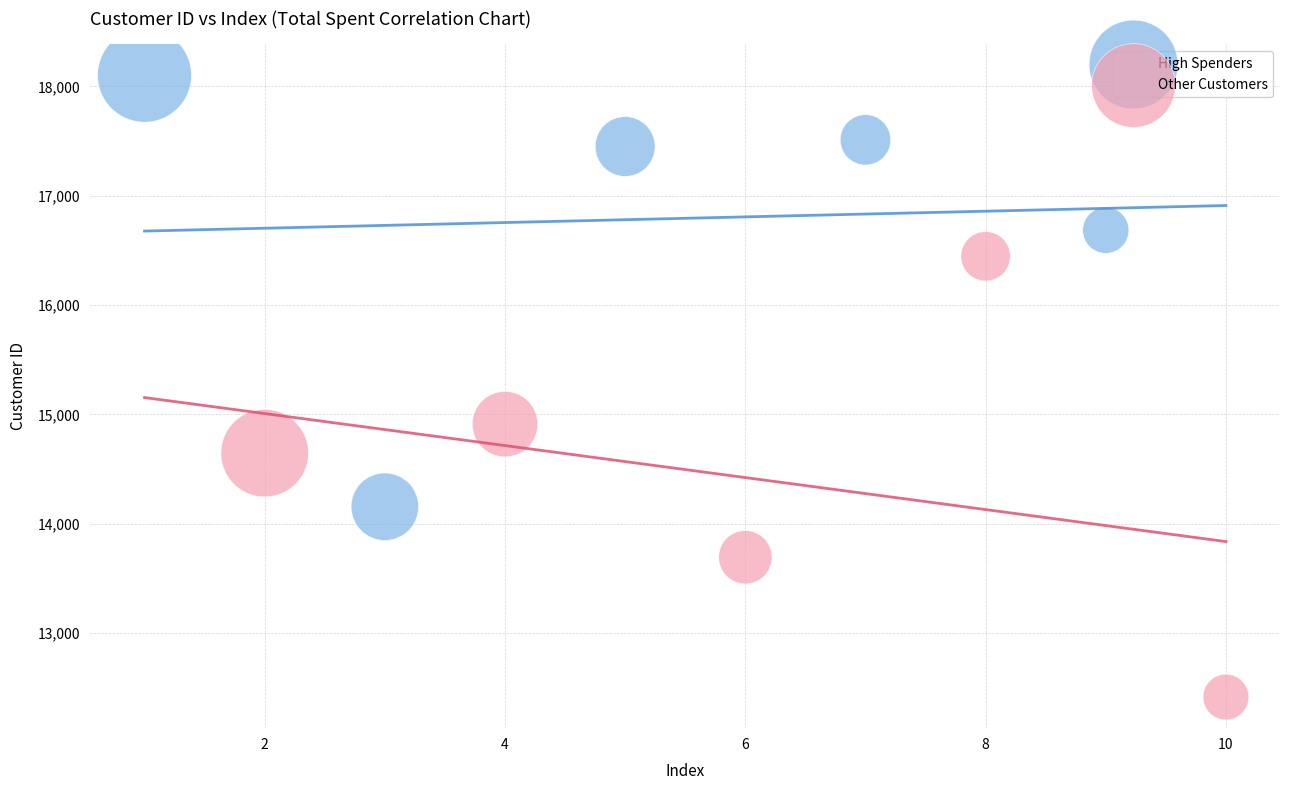

Which series reaches the minimum Y coordinate?

Other Customers